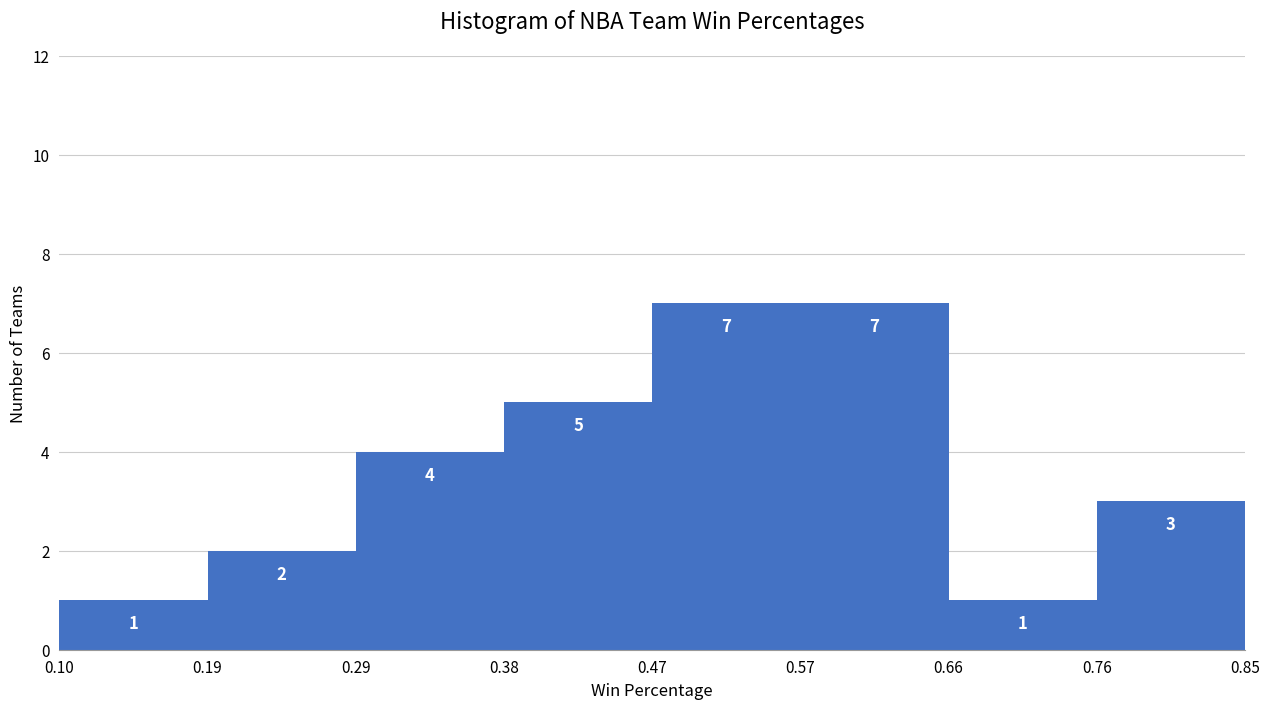

Reading left to right, list every bar in this chart as the range it spans on the x-axis followed by its height.

0.10 to 0.19: 1
0.19 to 0.29: 2
0.29 to 0.38: 4
0.38 to 0.47: 5
0.47 to 0.57: 7
0.57 to 0.66: 7
0.66 to 0.76: 1
0.76 to 0.85: 3